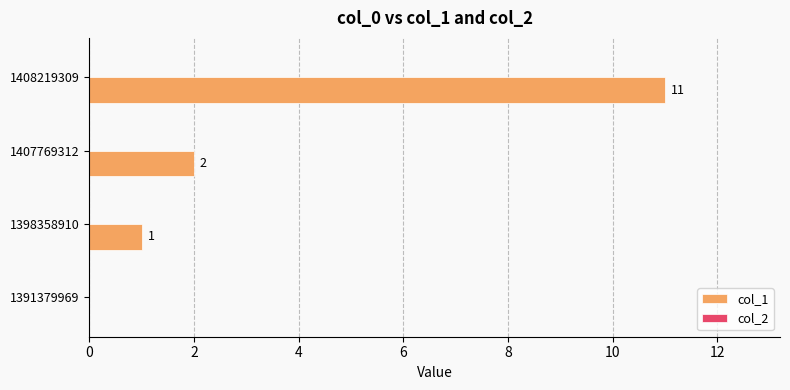

Reading bottom to top, what are all the values shown in this chart?

1391379969=0	1398358910=1	1407769312=2	1408219309=11